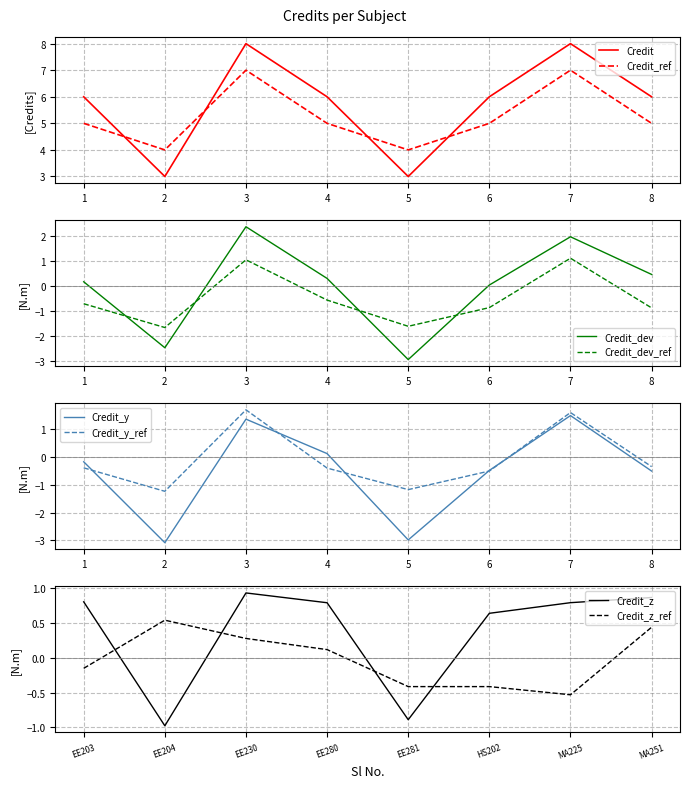

Read the Credit_ref value at 1.

5